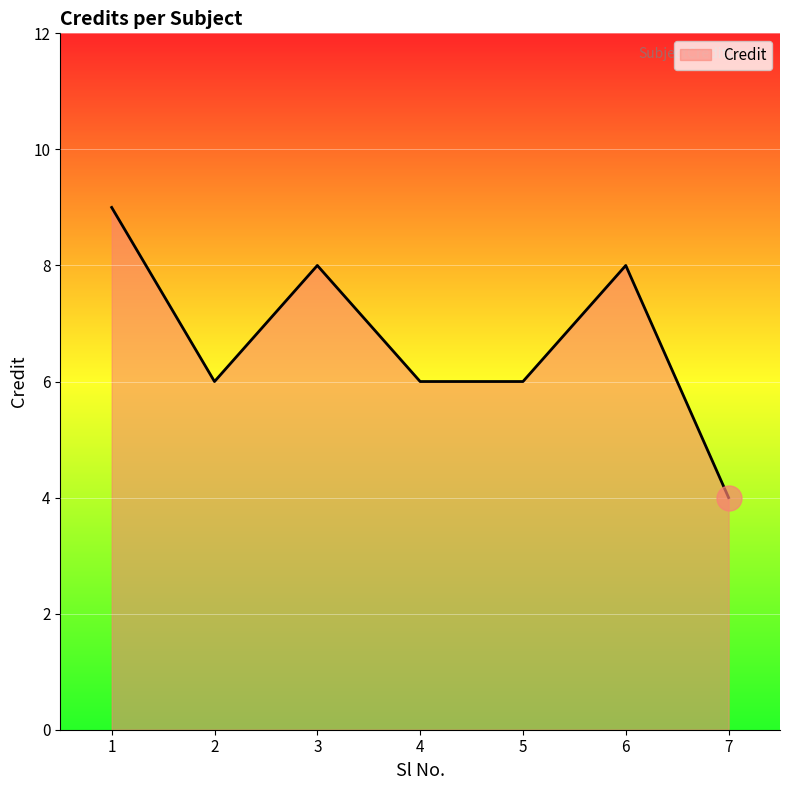

True or false: the data has more than 0 interior local peaks.

True